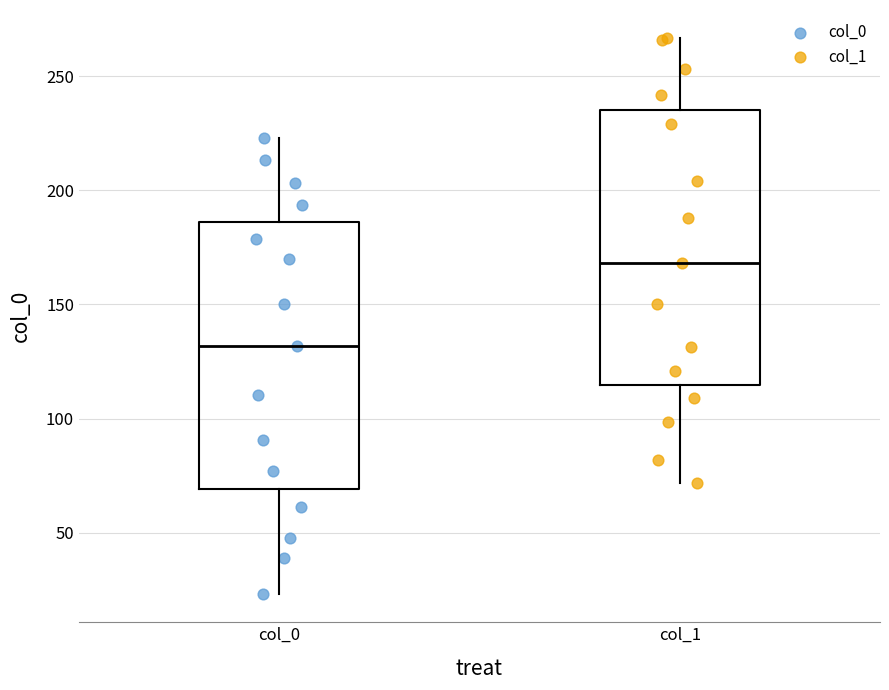

Reading left to right, transcribe this box plot: for each box, give where its median line is, the range the box spans, and where its two whiskers end, as read against the y-axis. The values are not printed on the chart, so give them approximately, as read against the axis.

col_0: median 130, box 70 to 185, whiskers 25 to 225
col_1: median 170, box 115 to 235, whiskers 70 to 265